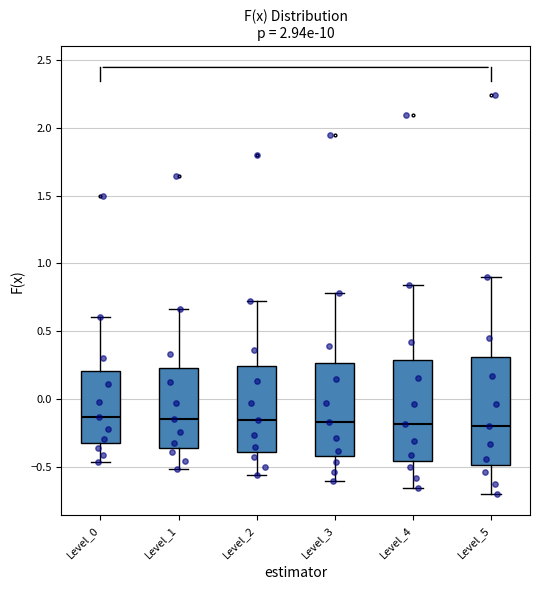

Which box is the tallest, from its lower edge to its upper edge?

Level_5